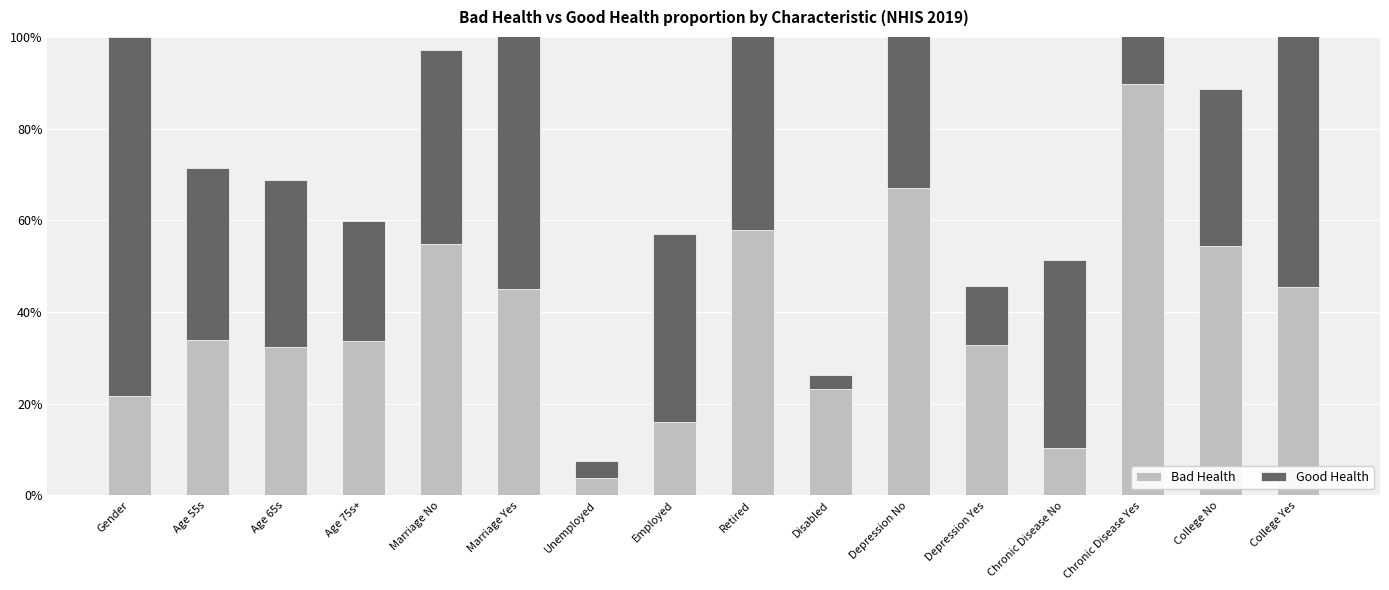

The value of Good Health at Employed is 0.7. True or false?

False